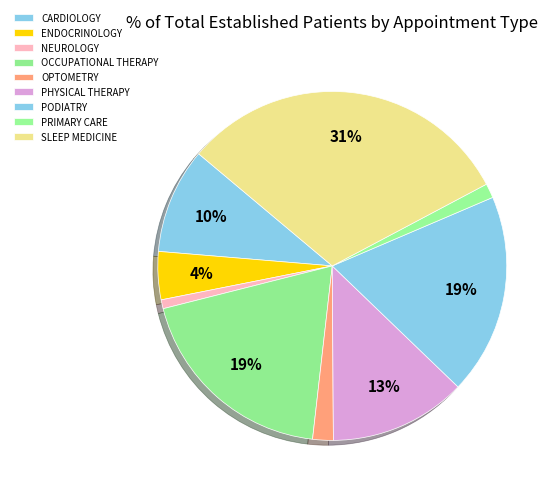

How many slices are in this pie chart?

9